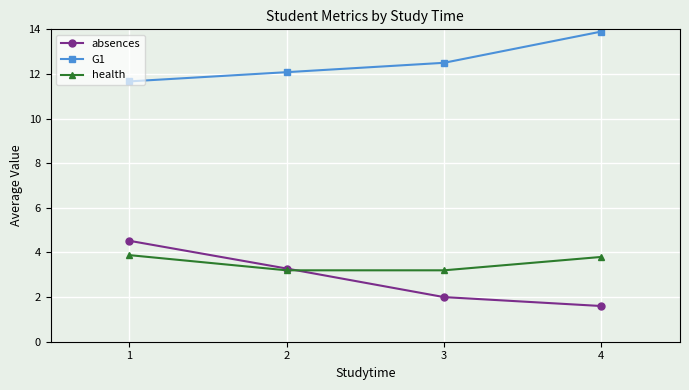

The absences series shows 4.7 at 2. True or false?

False